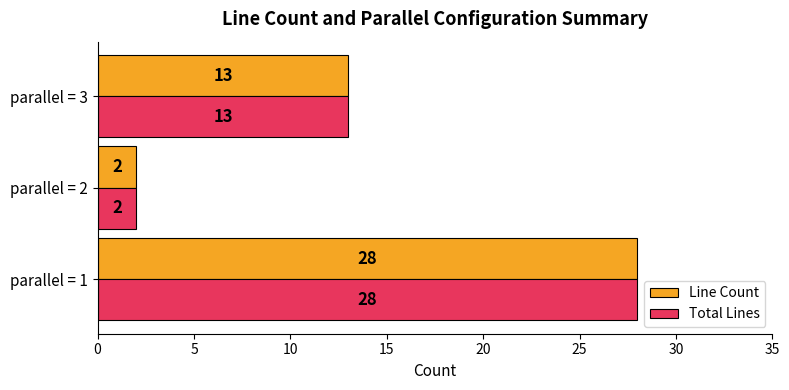

What is the highest value of the Line Count series?

28